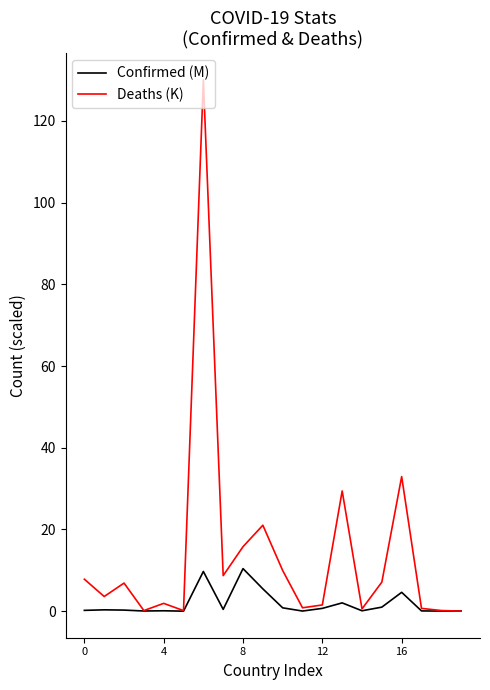

True or false: Confirmed (M) has more than 0 points higher than both neighbors.

True